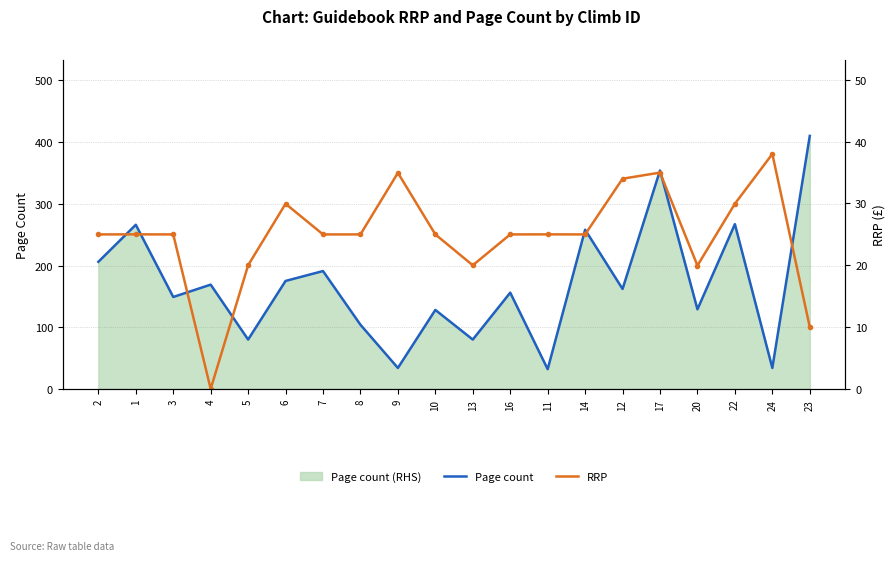

What is the value of the RRP point at the 16th from the left?

35.0